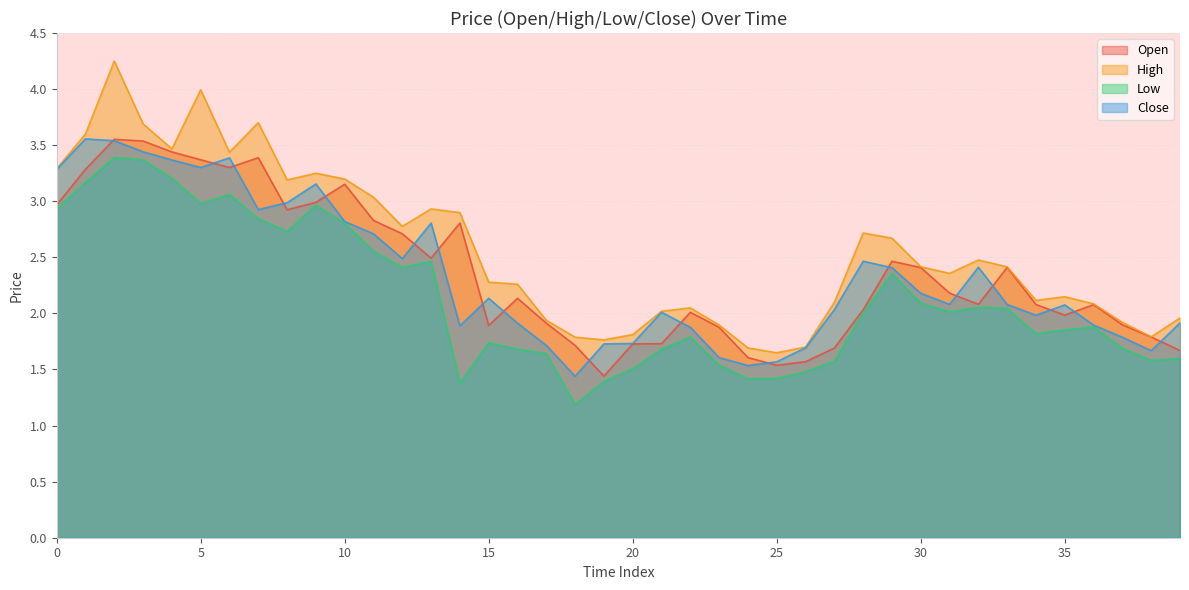

Which series has the largest total across all categories?

High